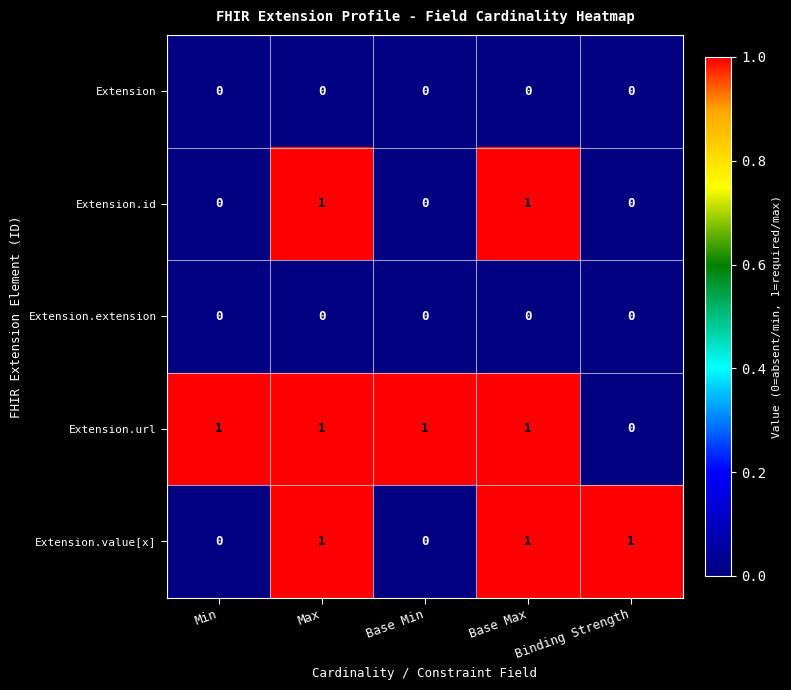

The value of Extension.extension at Min is 0. True or false?

True